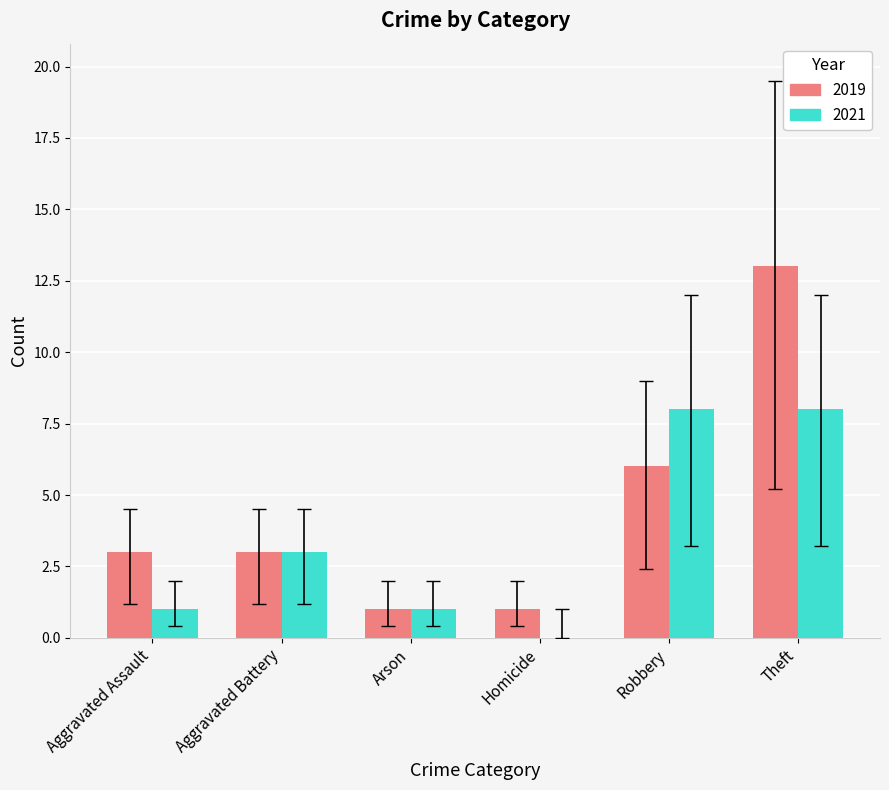

Which category has the highest value across all series?

Theft